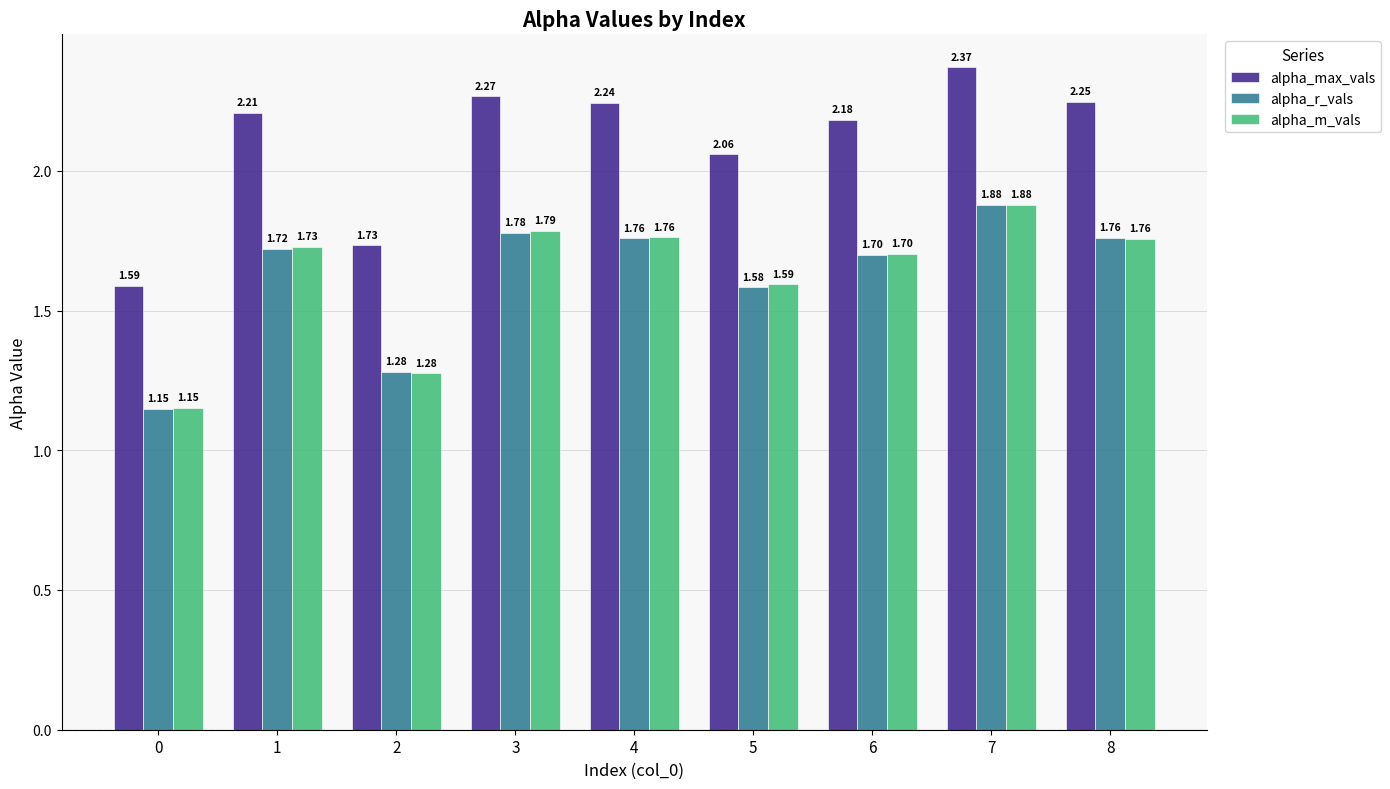

Rank the categories by alpha_max_vals value from highest to lowest.

7, 3, 8, 4, 1, 6, 5, 2, 0